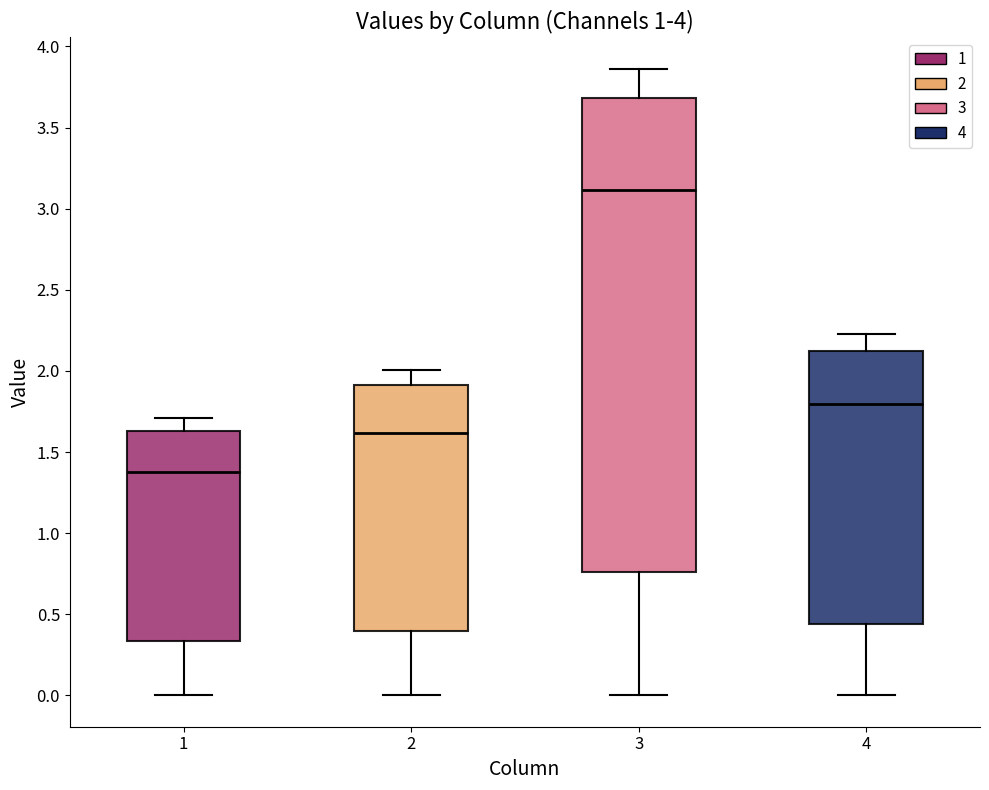

Which box's median line is the lowest?

1